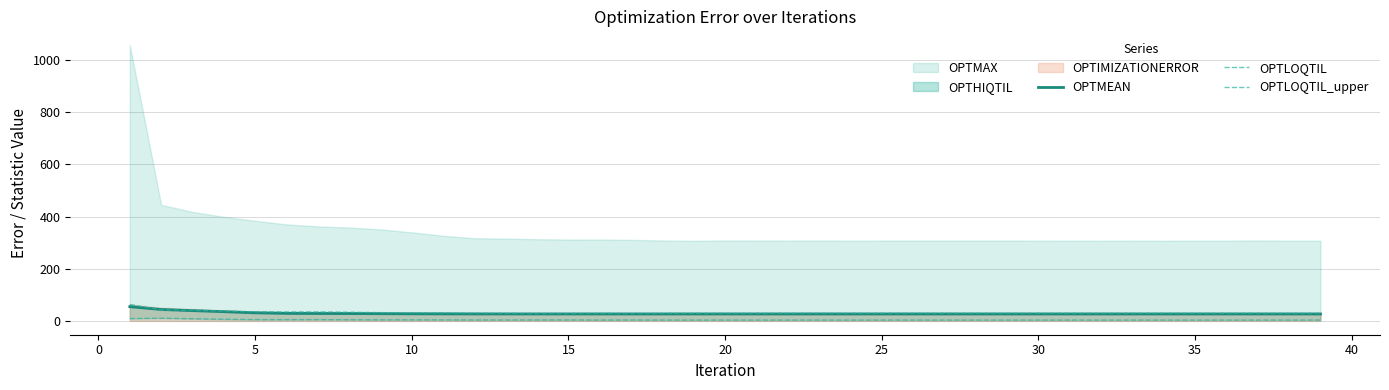

Does the chart display data point markers on the line(s)?

No